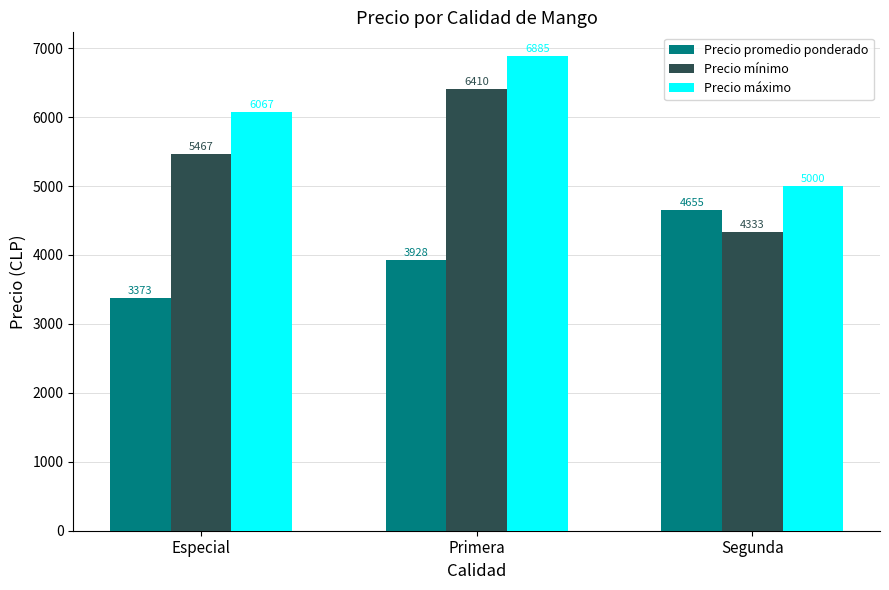

What is the difference between the highest and lowest values at Primera?

2957